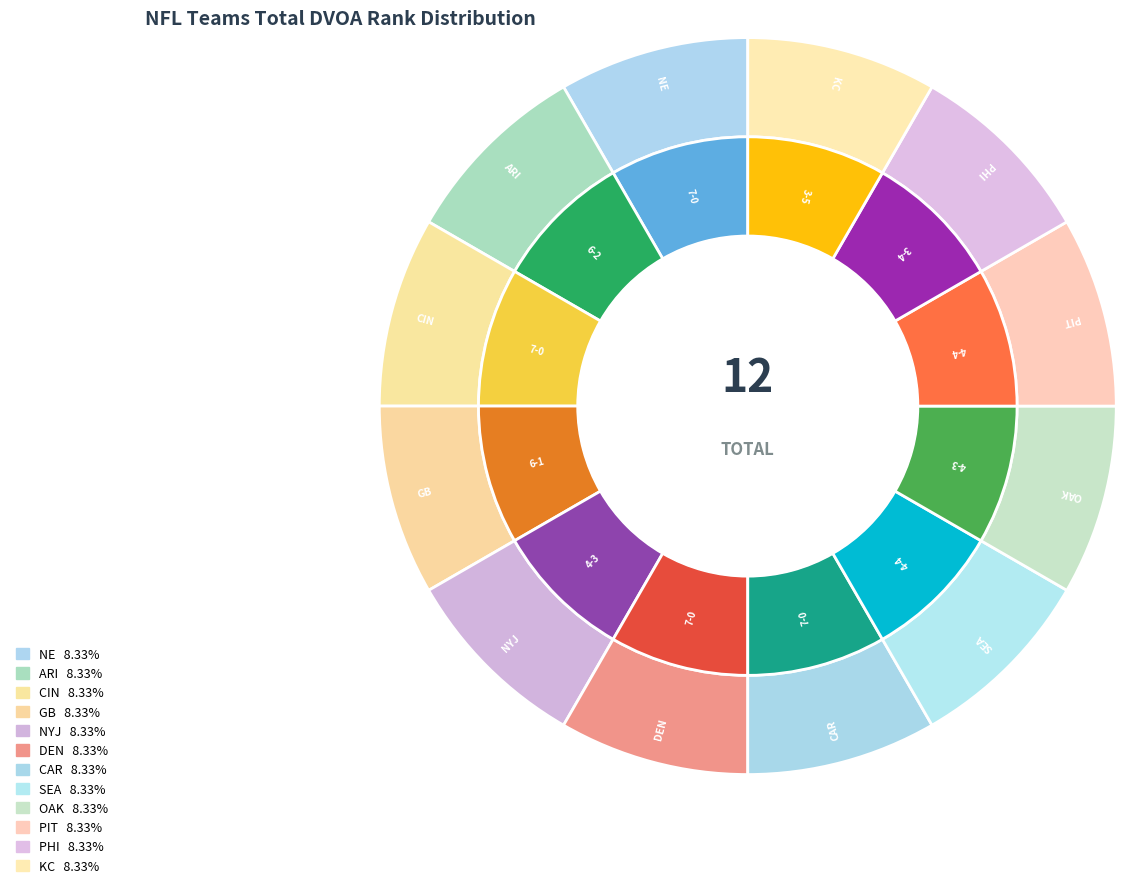

To the nearest percent, what is the average slice percentage?

8%